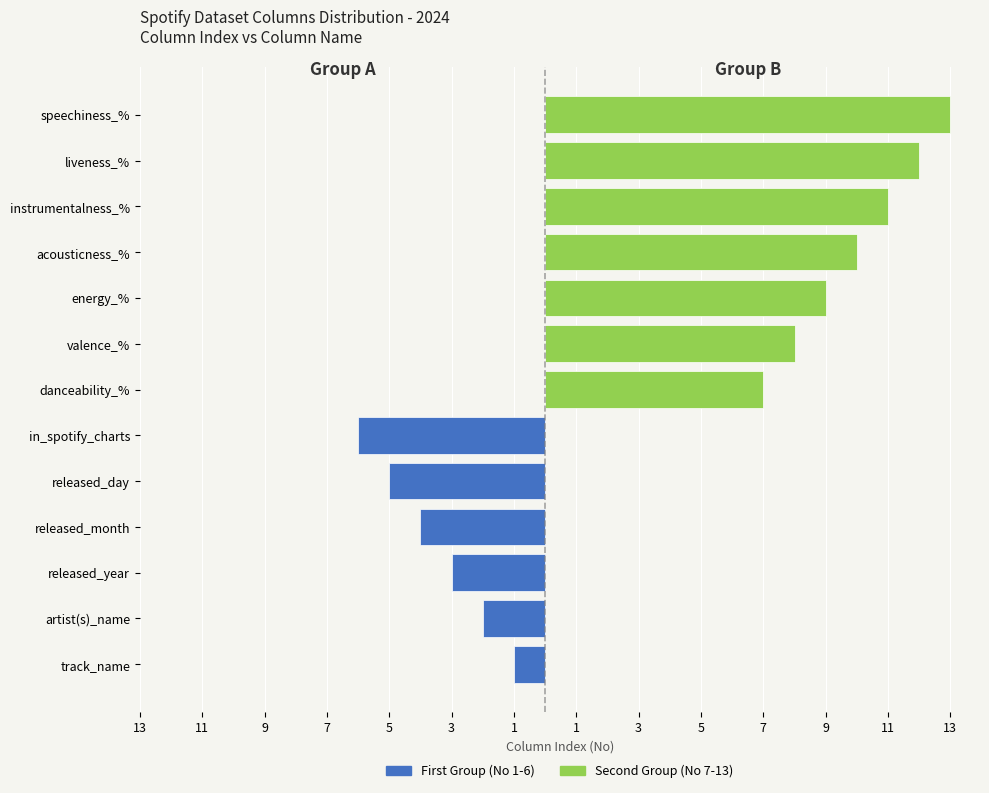

What is the minimum value shown in the chart?

1